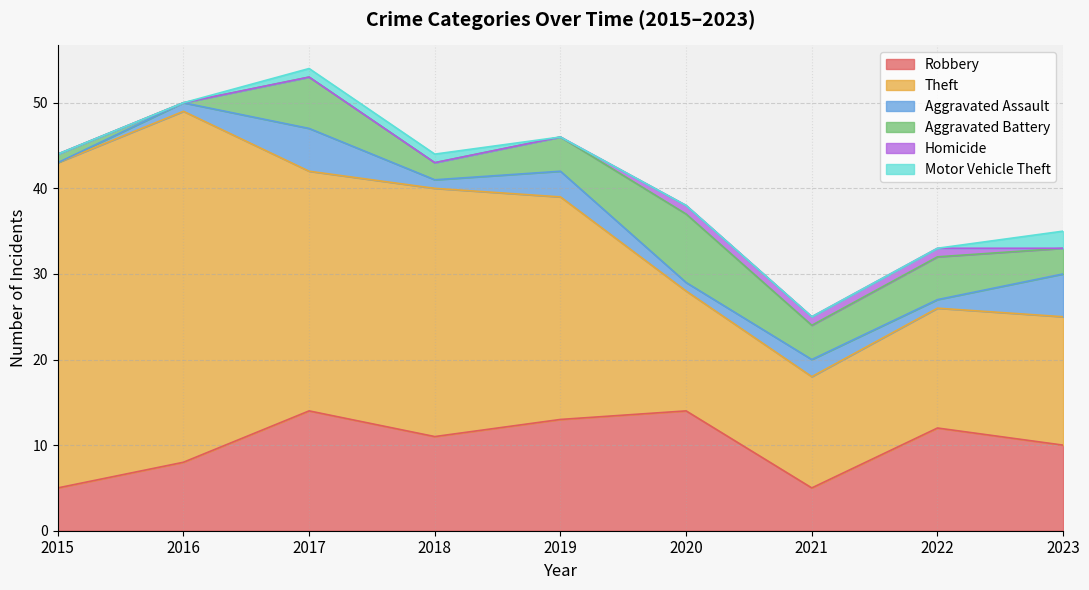

How many data points does each series have?

9